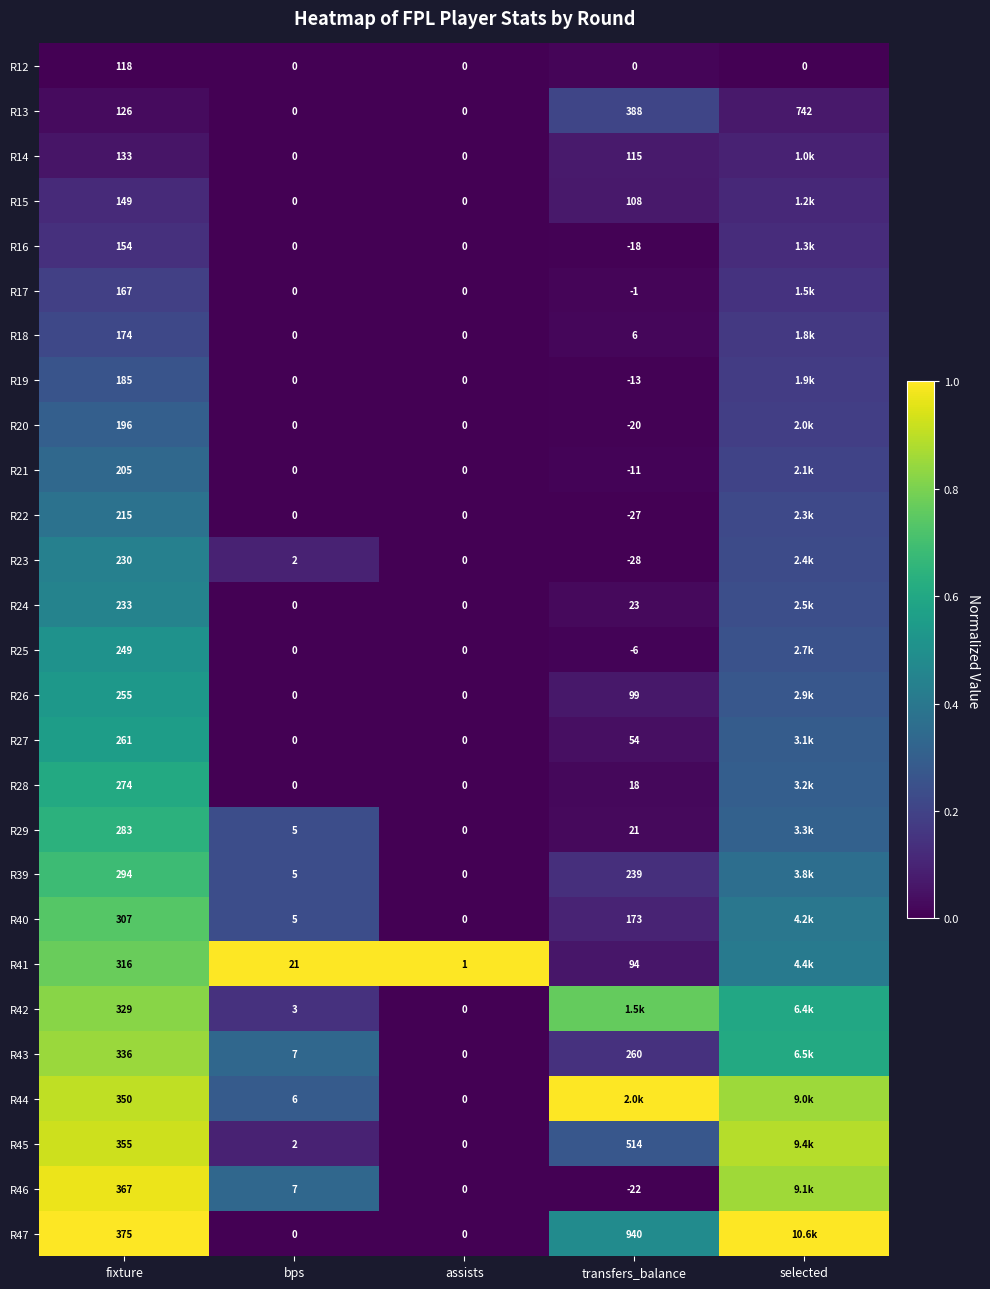

At how many categories does at least one series exceed 0?

5